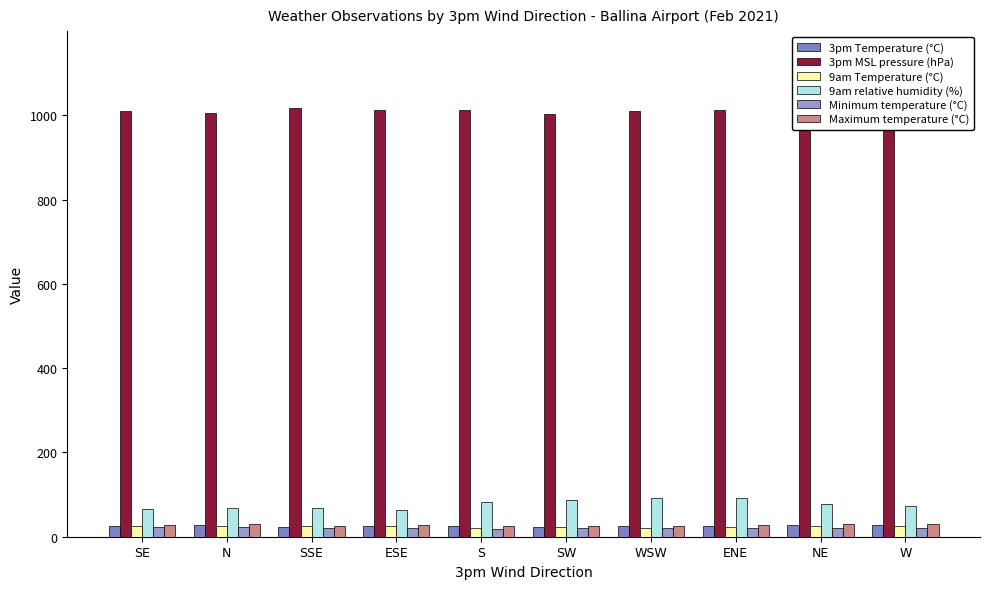

How many bars are there in each group?

6